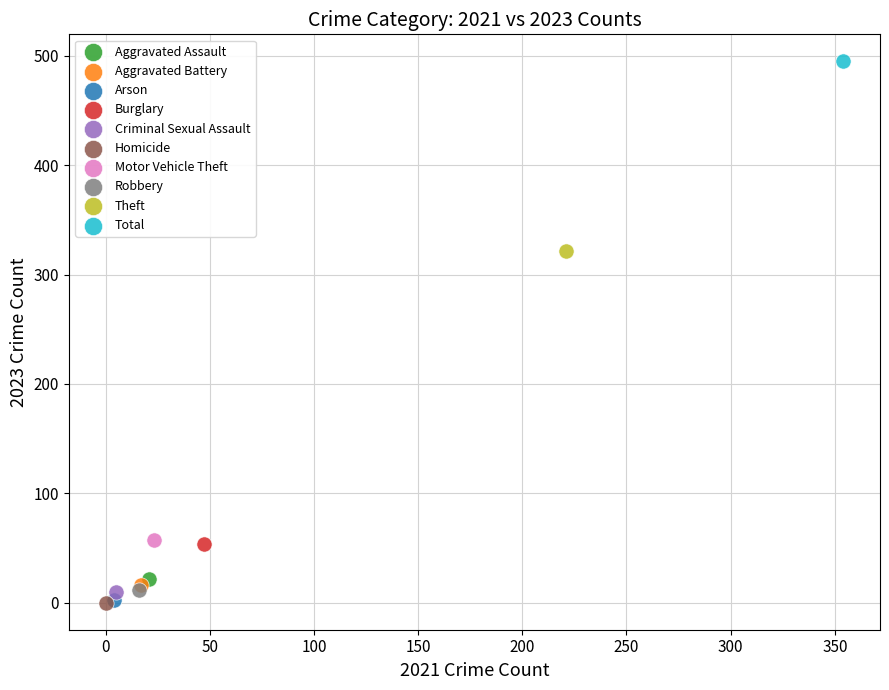

What are all the series names shown in the legend?

Aggravated Assault, Aggravated Battery, Arson, Burglary, Criminal Sexual Assault, Homicide, Motor Vehicle Theft, Robbery, Theft, Total